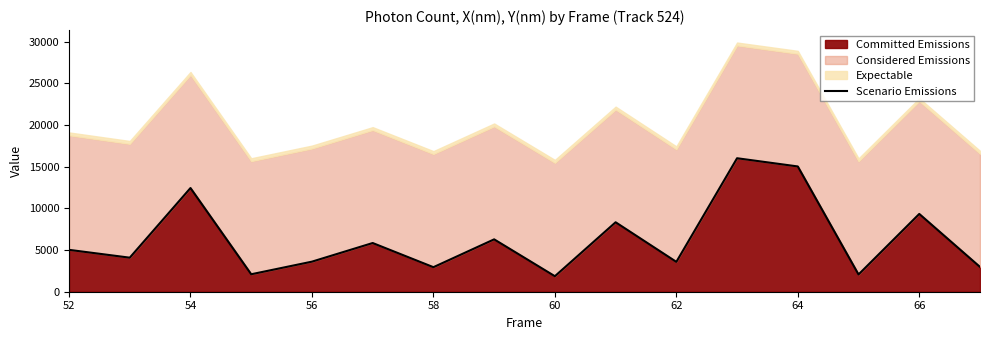

What is the difference between the maximum and minimum values?

14153.8